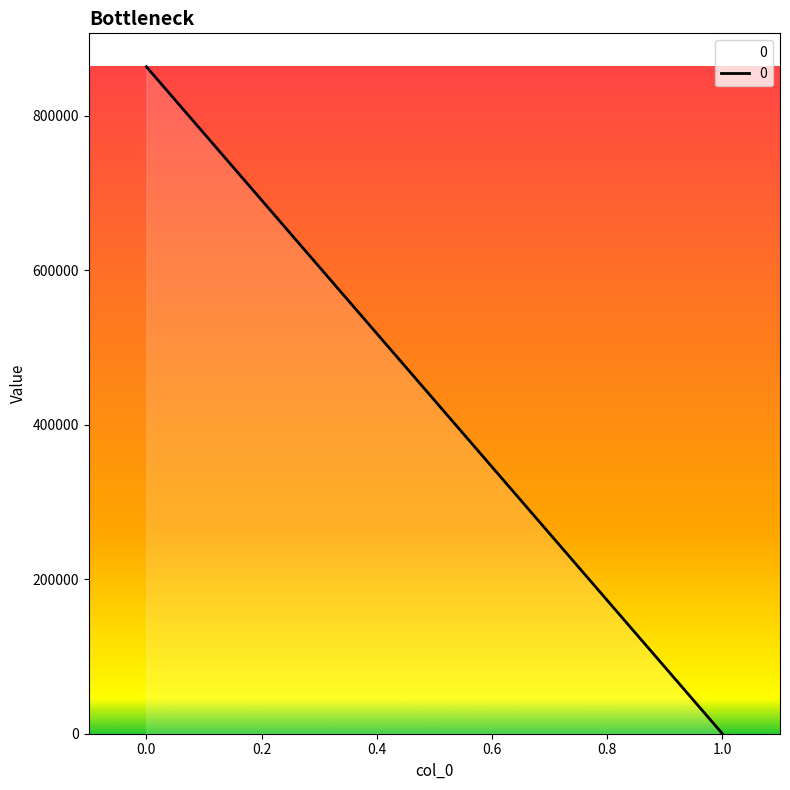

Does the chart display data point markers on the line(s)?

No